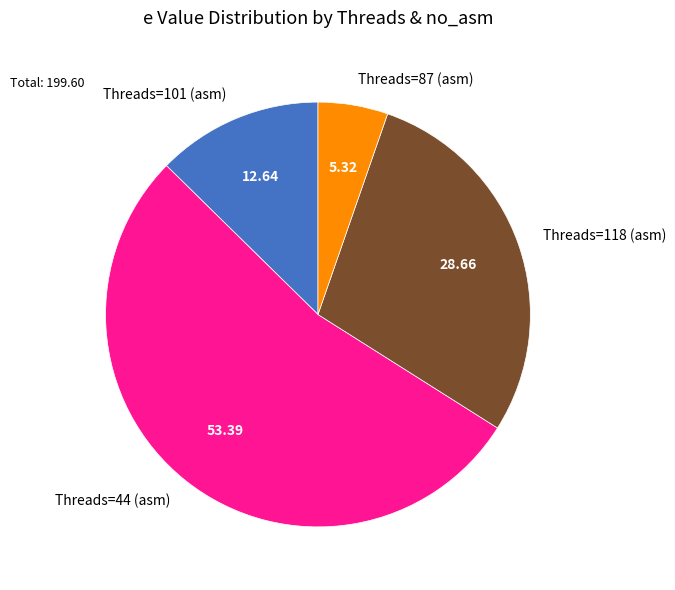

Approximately how many times larger is the value at Threads=44 (asm) compared to Threads=101 (asm)?

4.2